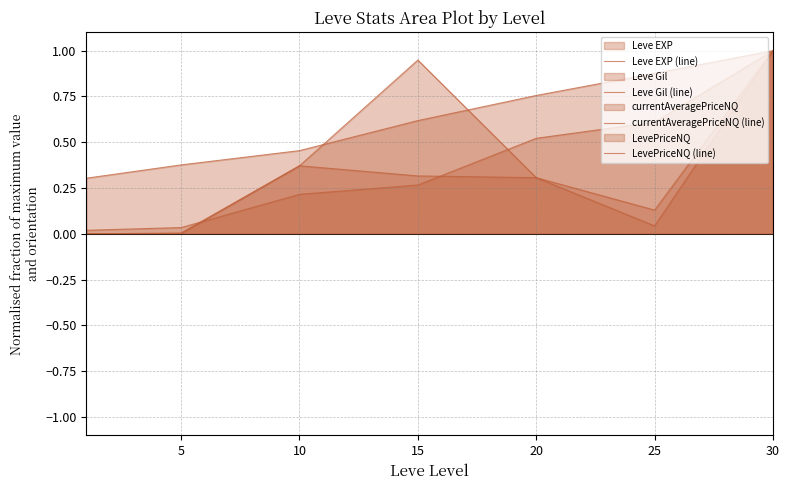

What are all the series names shown in the legend?

Leve EXP (line), Leve Gil (line), currentAveragePriceNQ (line), LevePriceNQ (line)